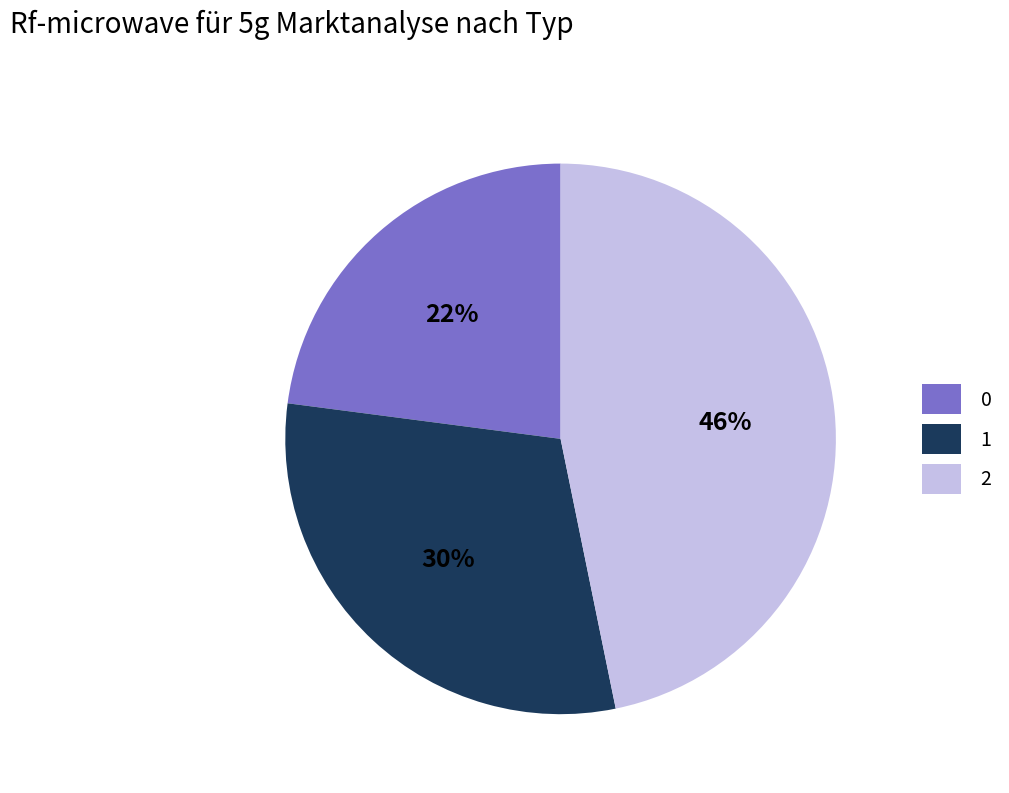

Do 2 and 1 together represent more than half of the pie?

Yes